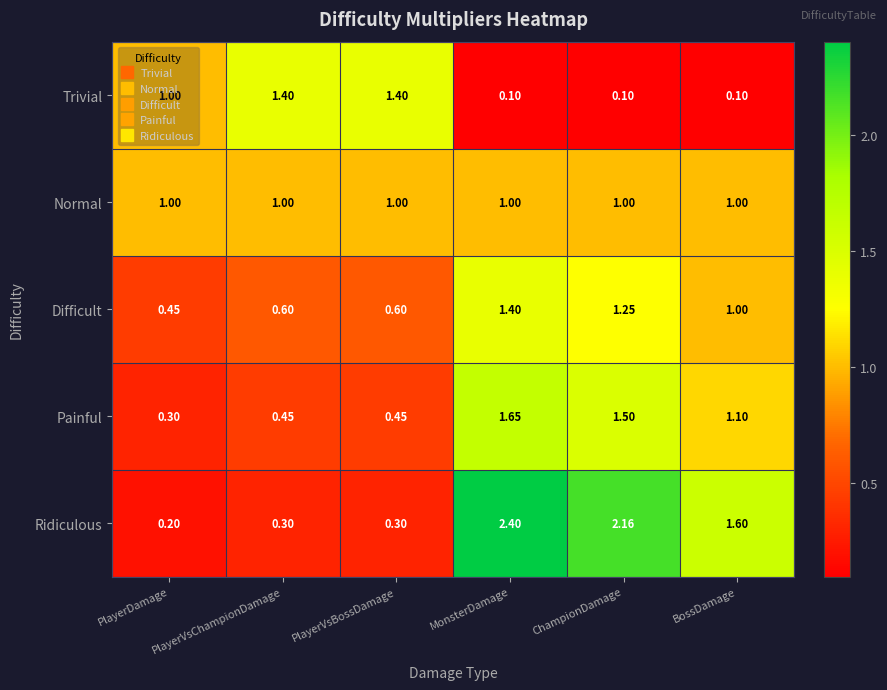

Which category has the highest value in the Difficult series?

MonsterDamage